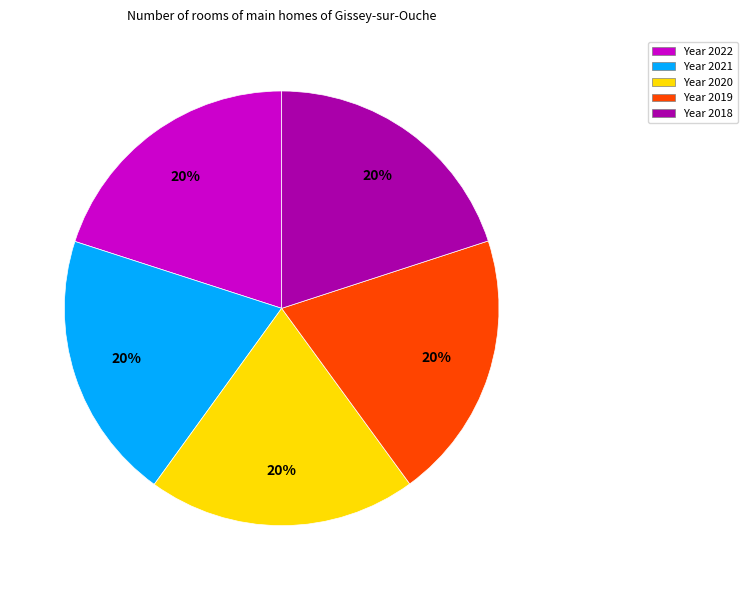

To the nearest percent, what is the average slice percentage?

20%